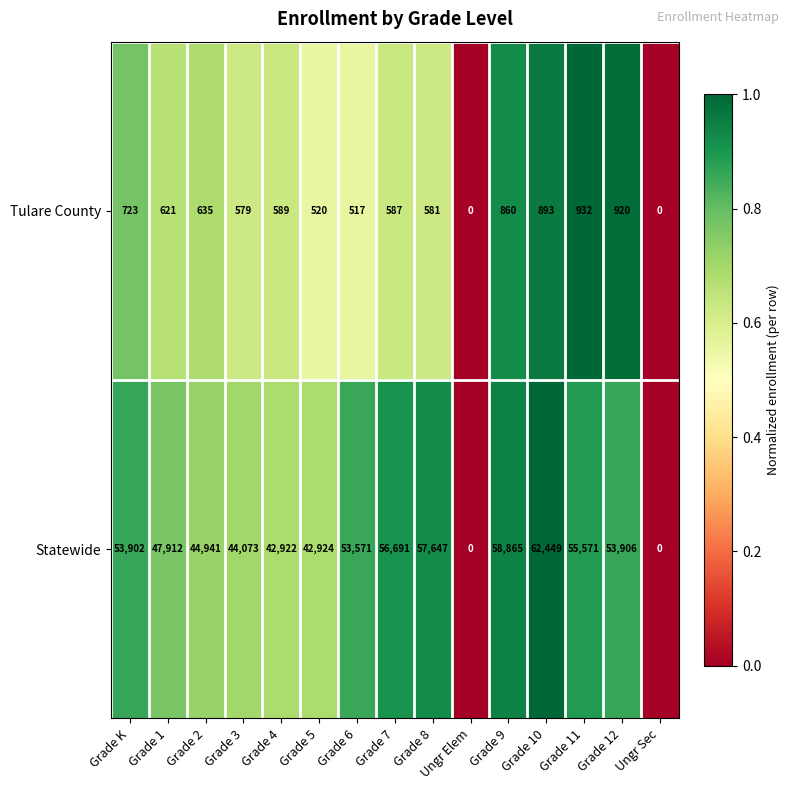

How many values in the Statewide series are below 53571?

7